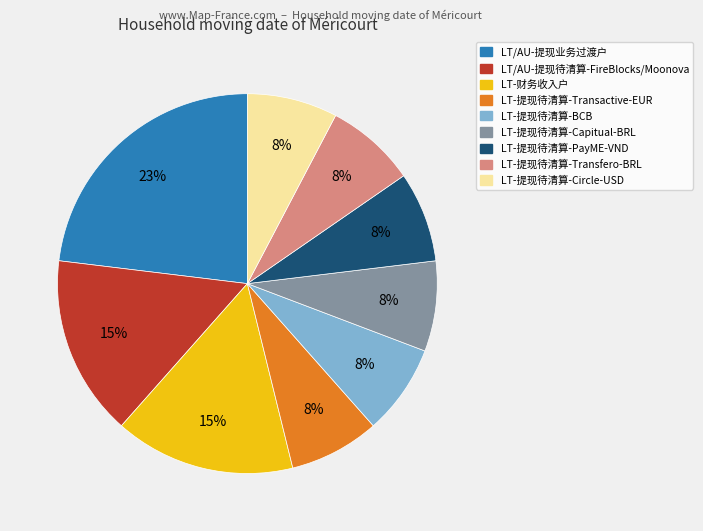

Does any single category account for the majority?

No